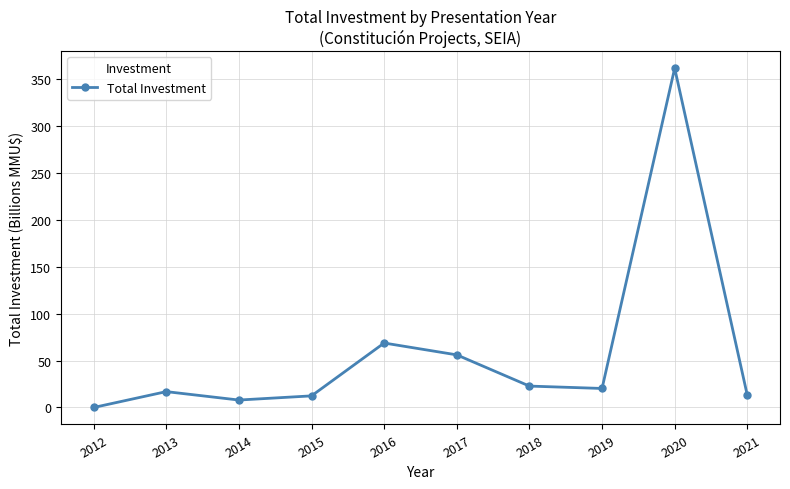

Is it true that the value at 2018 is 5.8?

False